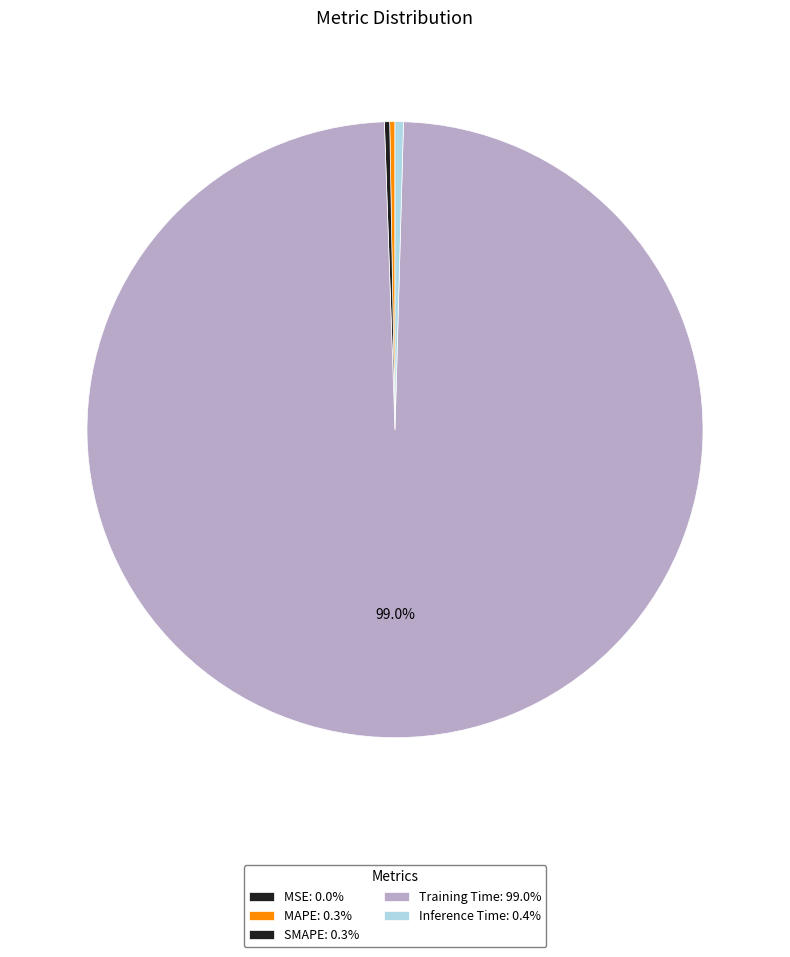

Is there a majority slice in this chart?

Yes